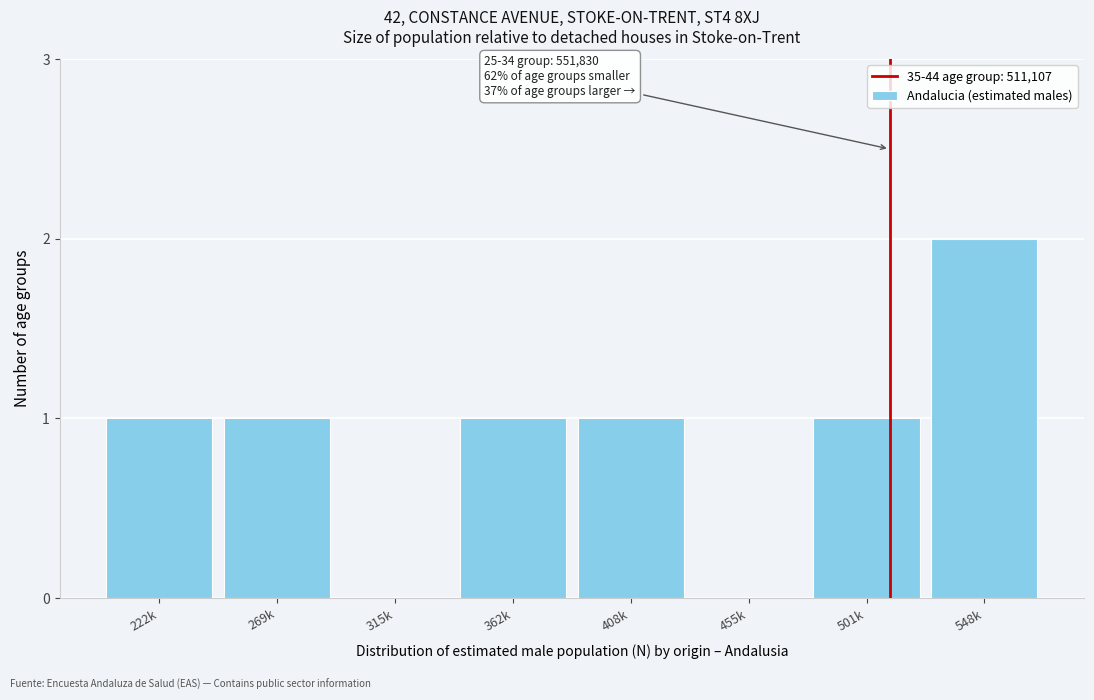

Reading right to left, transcribe all the data shown in this chart.

548k=2	501k=1	455k=0	408k=1	362k=1	315k=0	269k=1	222k=1